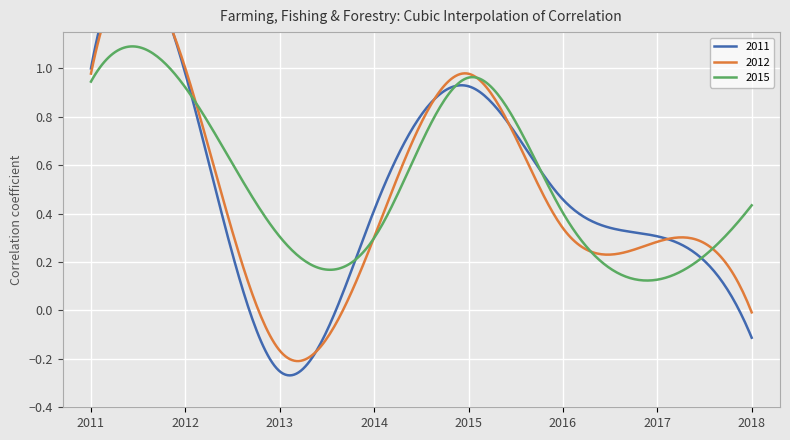

How many interior local peaks does the 2015 series have?

1